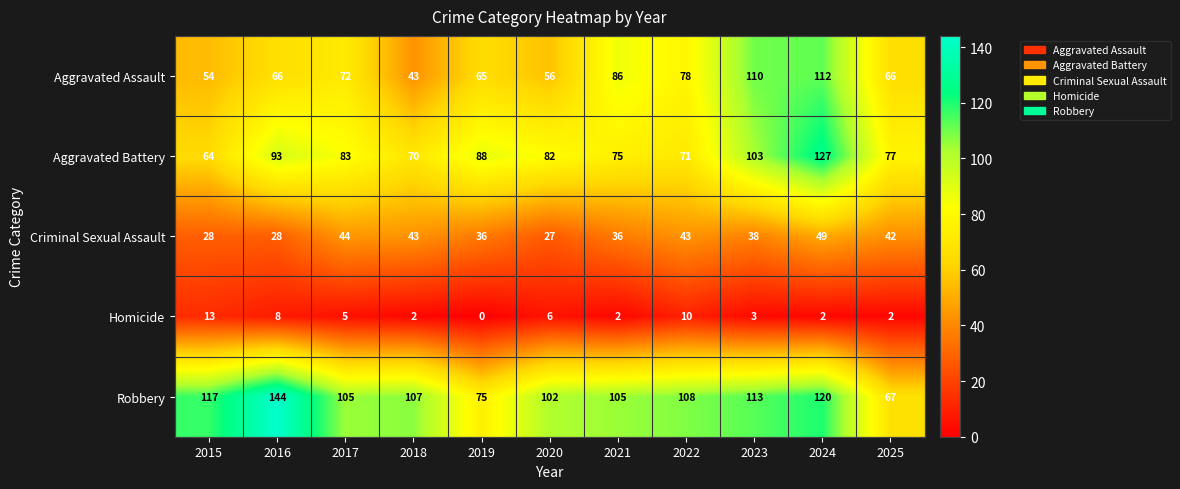

Which series changed the most between 2021 and 2023?

Aggravated Battery